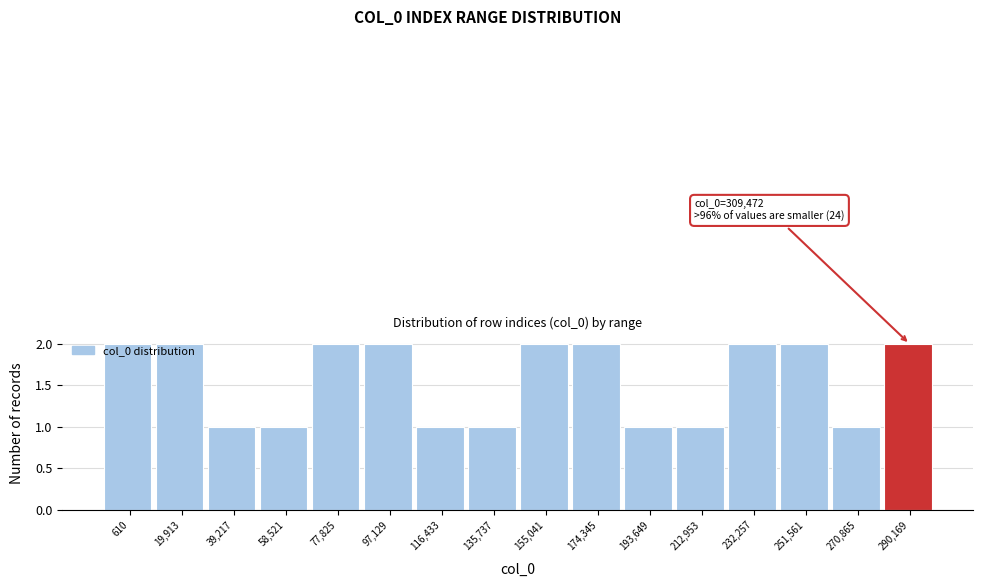

What is the value of the 4th bar from the left?

1